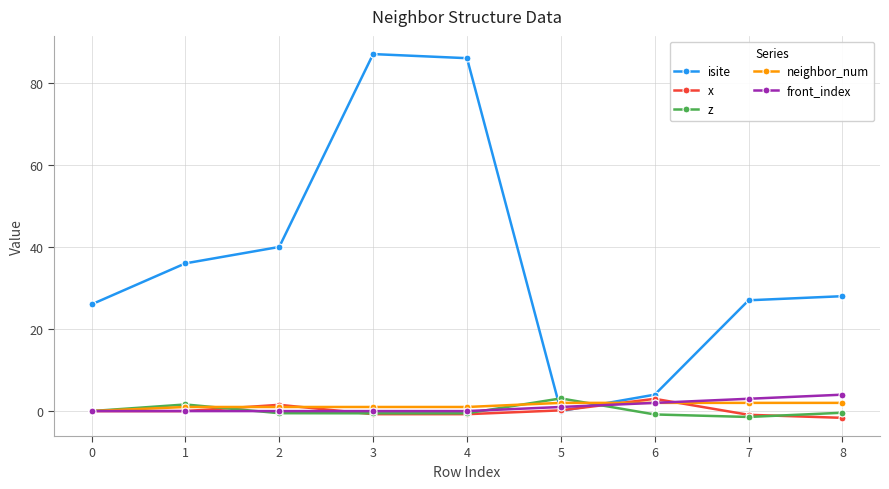

True or false: isite has more than 0 points higher than both neighbors.

True